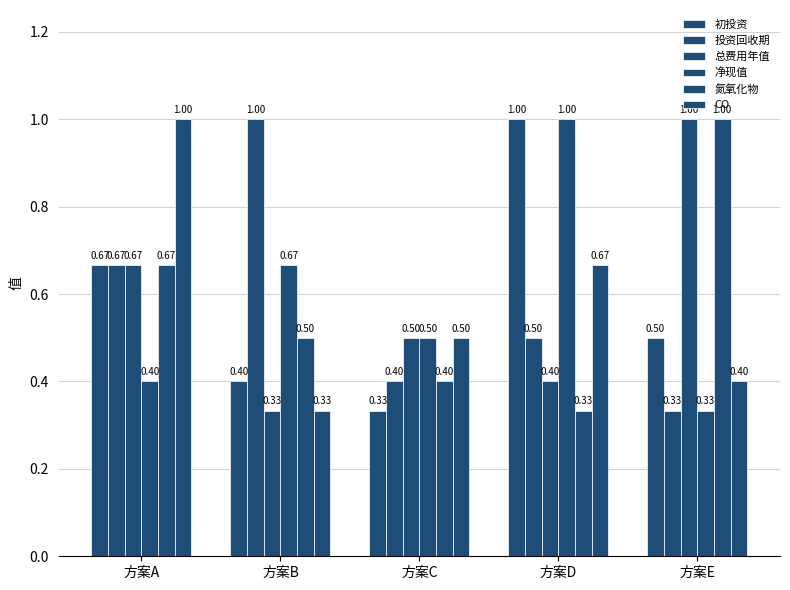

The value of 氮氧化物 at 方案B is 0.7. True or false?

False